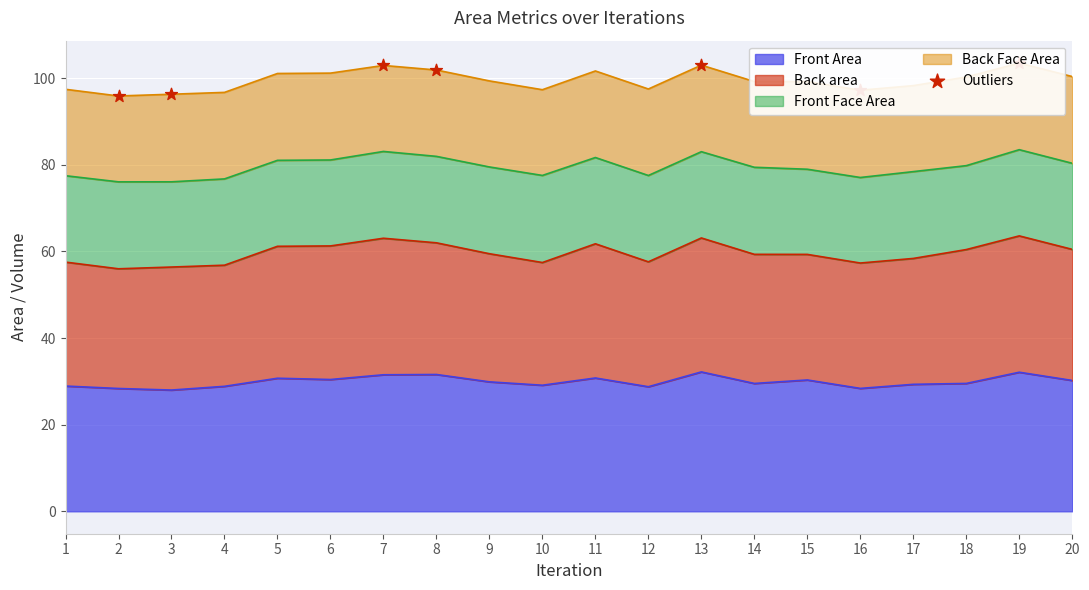

The Front Area series shows 29.1 at 10. True or false?

True